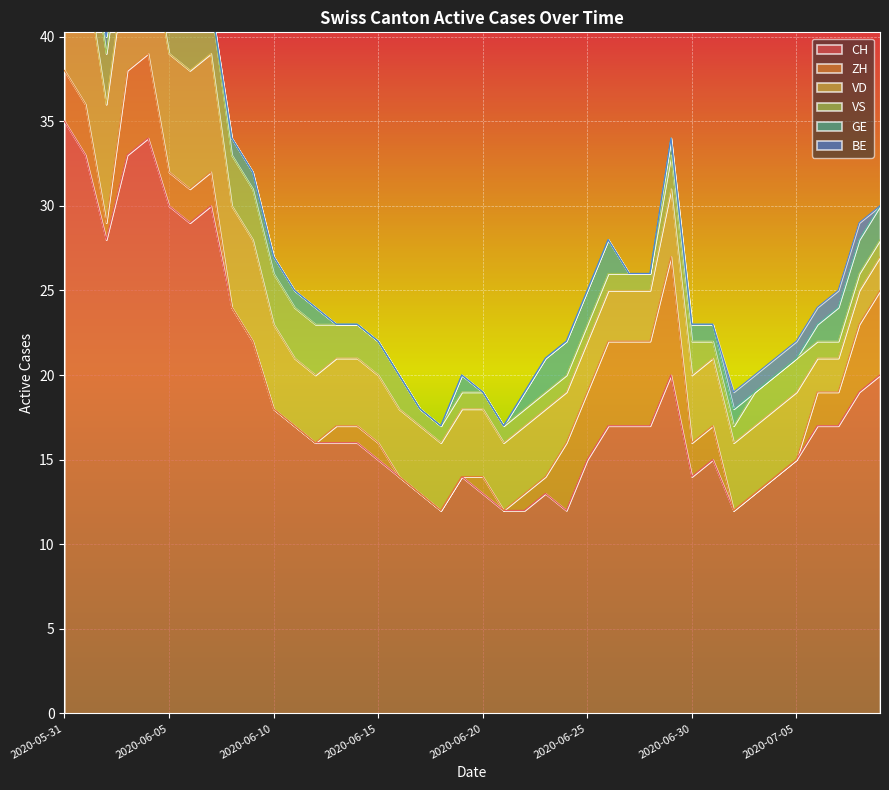

How many lines are shown in the chart?

6